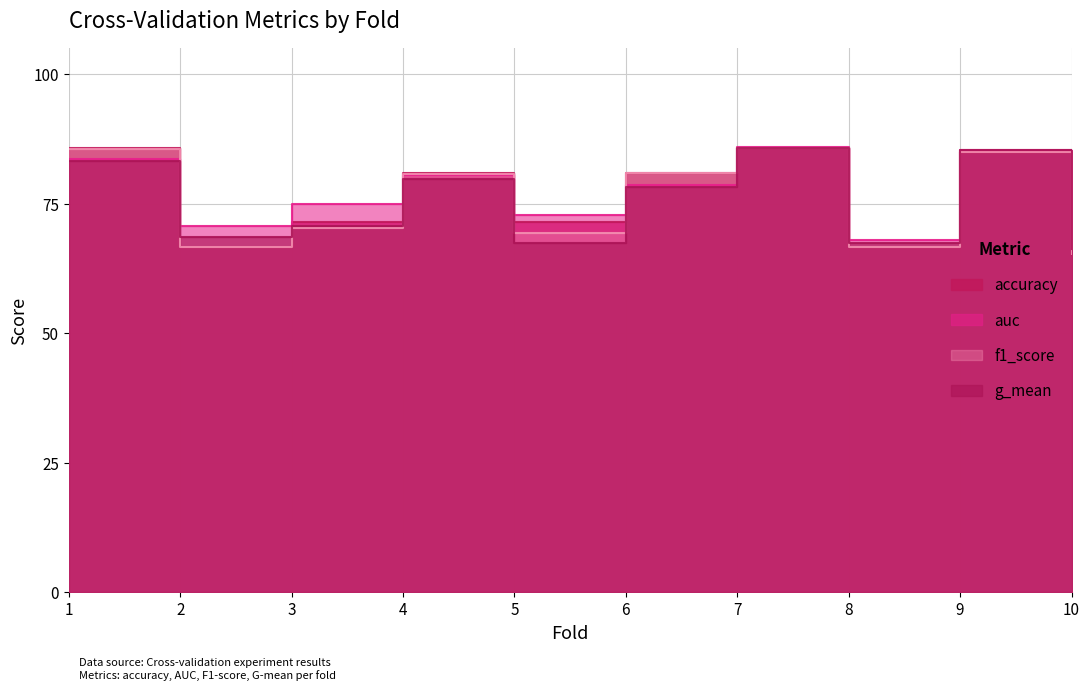

In g_mean, how many points are higher than both neighbors (excluding endpoints)?

3